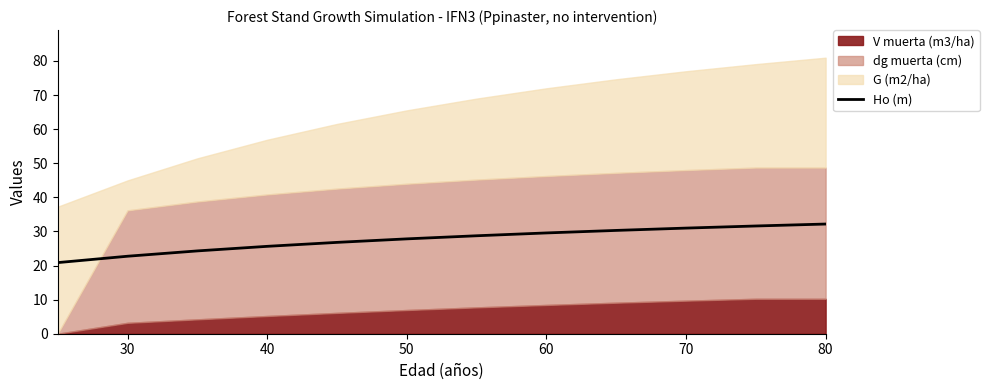

The value at 30 is 11.7. True or false?

False